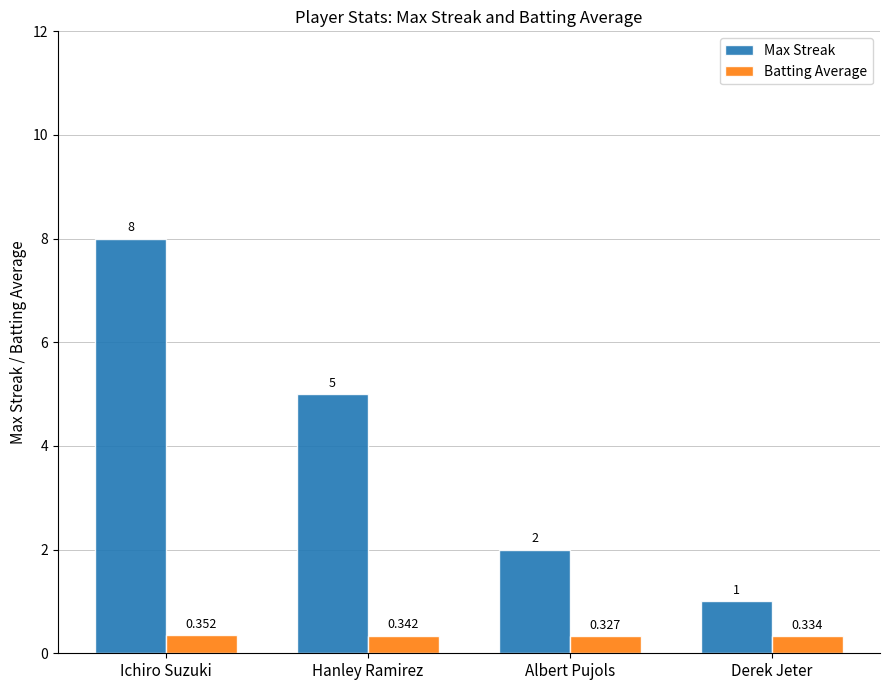

Which category has the lowest value across all series?

Albert Pujols